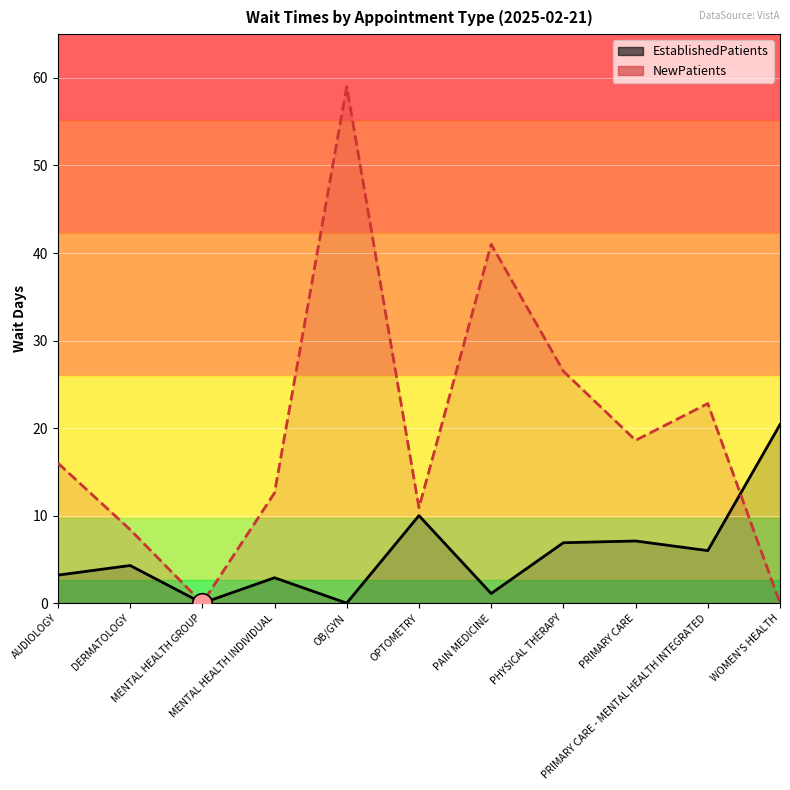

At which category is the sum across all series the highest?

OB/GYN